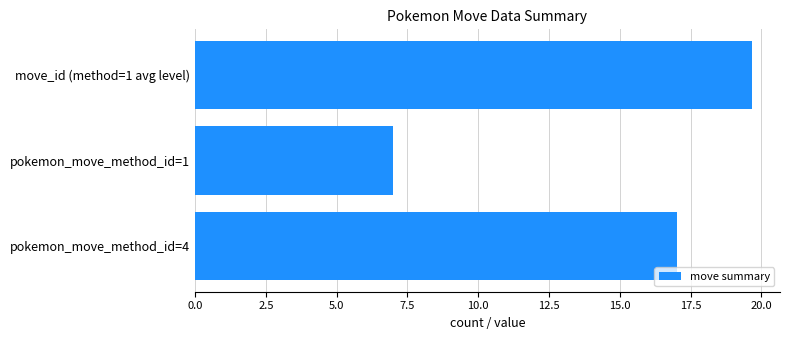

Reading bottom to top, extract all data points from this chart.

pokemon_move_method_id=4=17.0	pokemon_move_method_id=1=7.0	move_id (method=1 avg level)=19.7